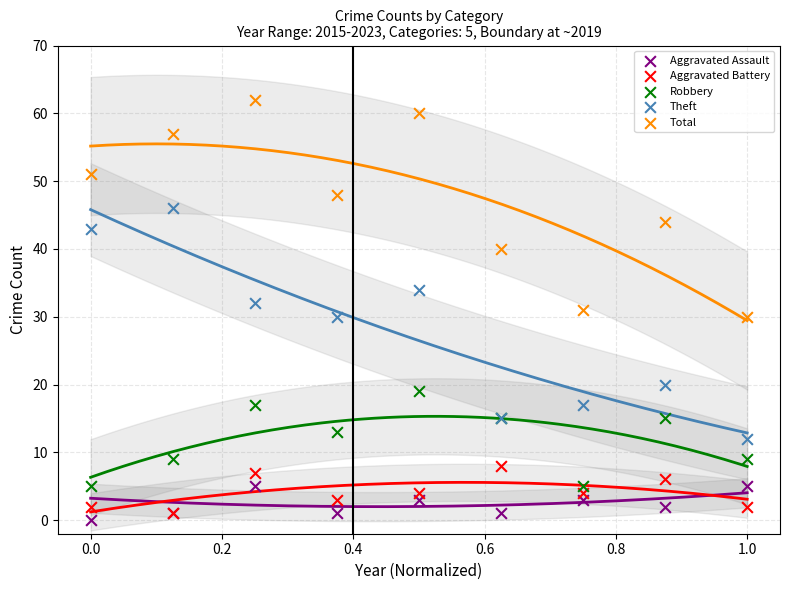

Which series reaches the maximum Y coordinate?

Total